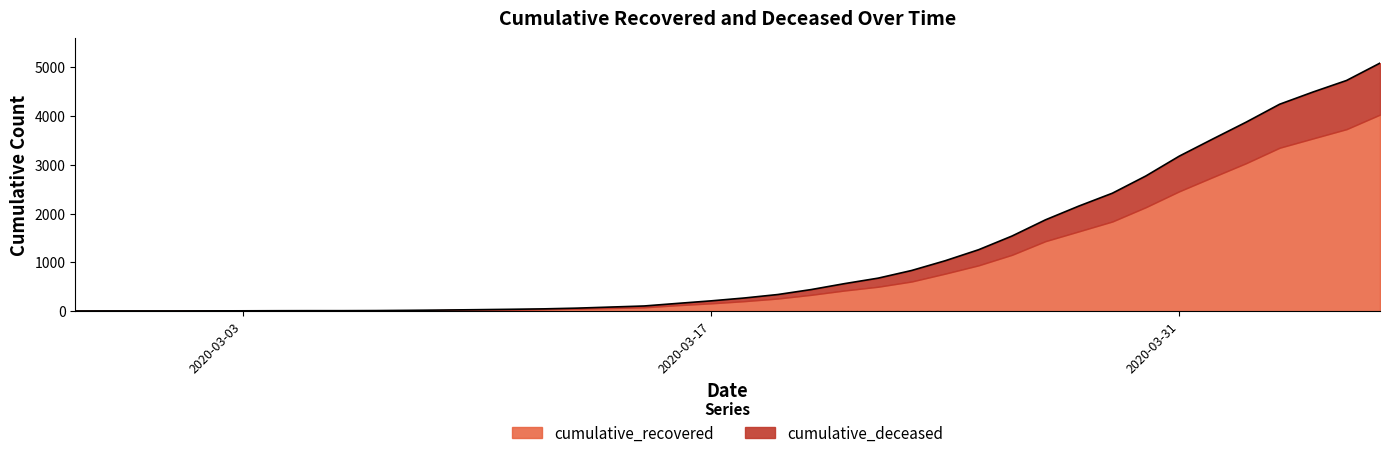

How many values exceed 269?

19